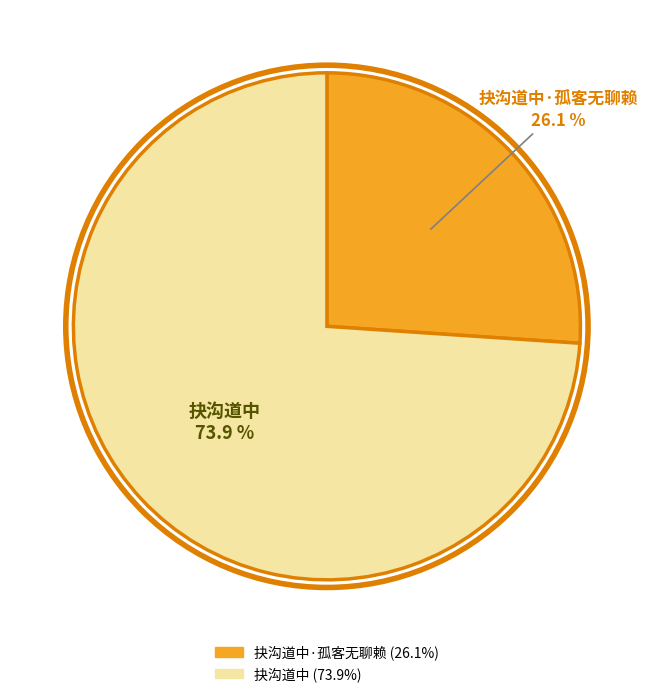

What is the majority slice?

抉沟道中